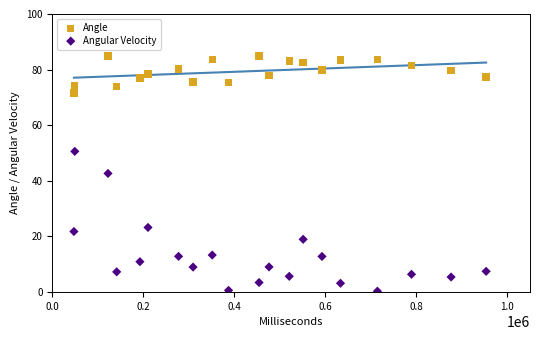

Which series contains the highest Y value?

Angle